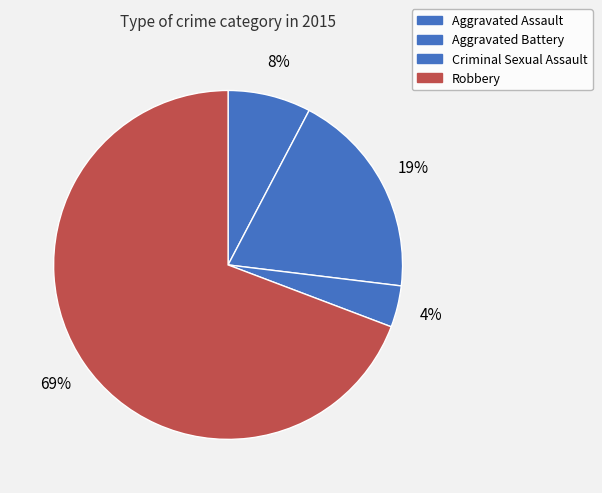

Is it true that Aggravated Assault is 15% of the pie?

False